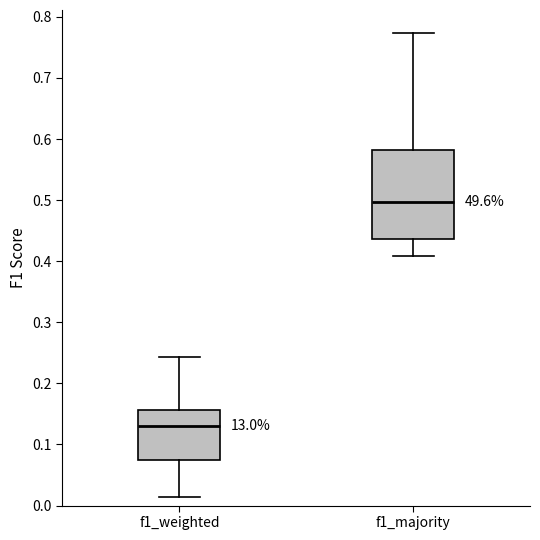

Reading left to right, read every box against the y-axis: the position of its median line, the range the box covers, and the ends of its whiskers. The values are not printed on the chart, so give them approximately, as read against the axis.

f1_weighted: median 0.13, box 0.08 to 0.16, whiskers 0.01 to 0.24
f1_majority: median 0.50, box 0.44 to 0.58, whiskers 0.41 to 0.77